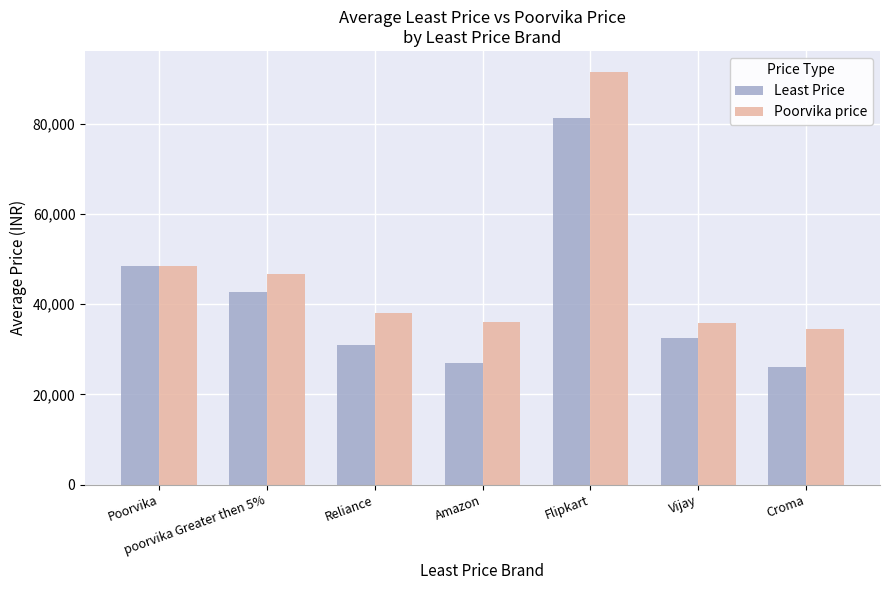

What is the difference between the Least Price values at Flipkart and poorvika Greater then 5%?

38517.2